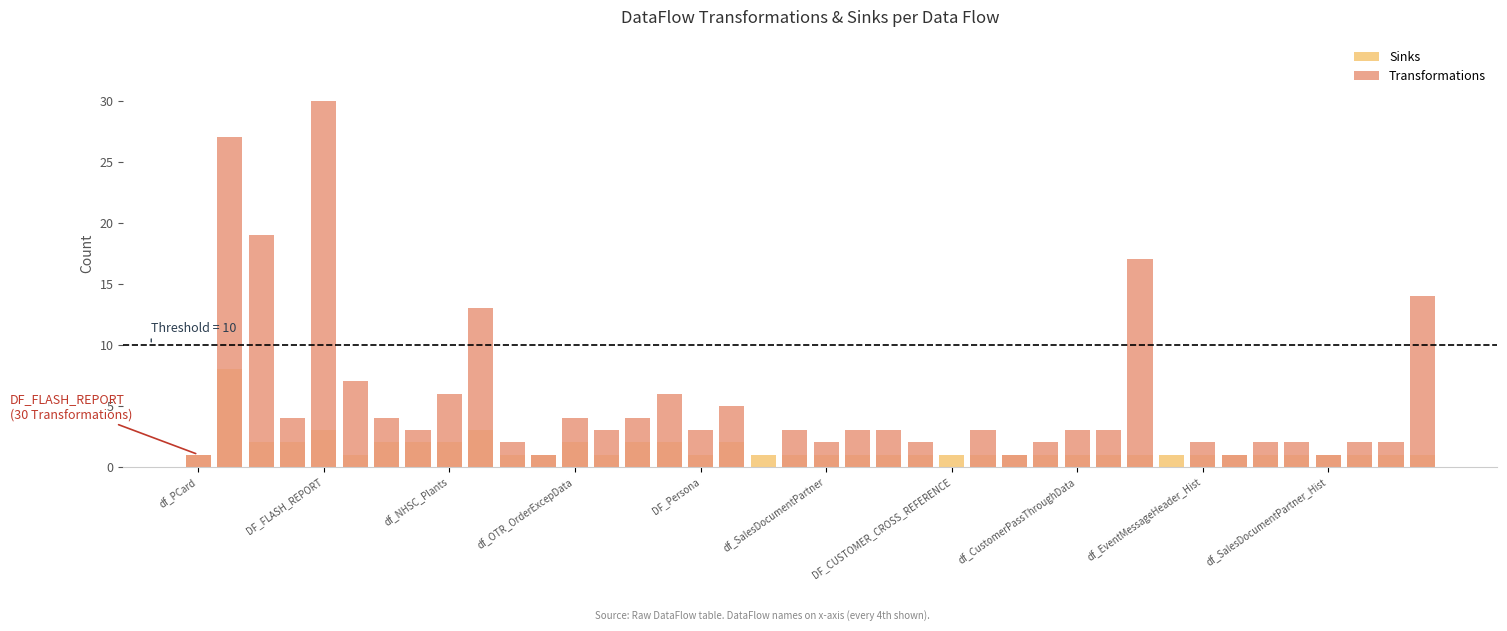

Is the value of Transformations at DF_FLASH_REPORT greater than the value of Sinks at df_NHSC_Plants?

Yes